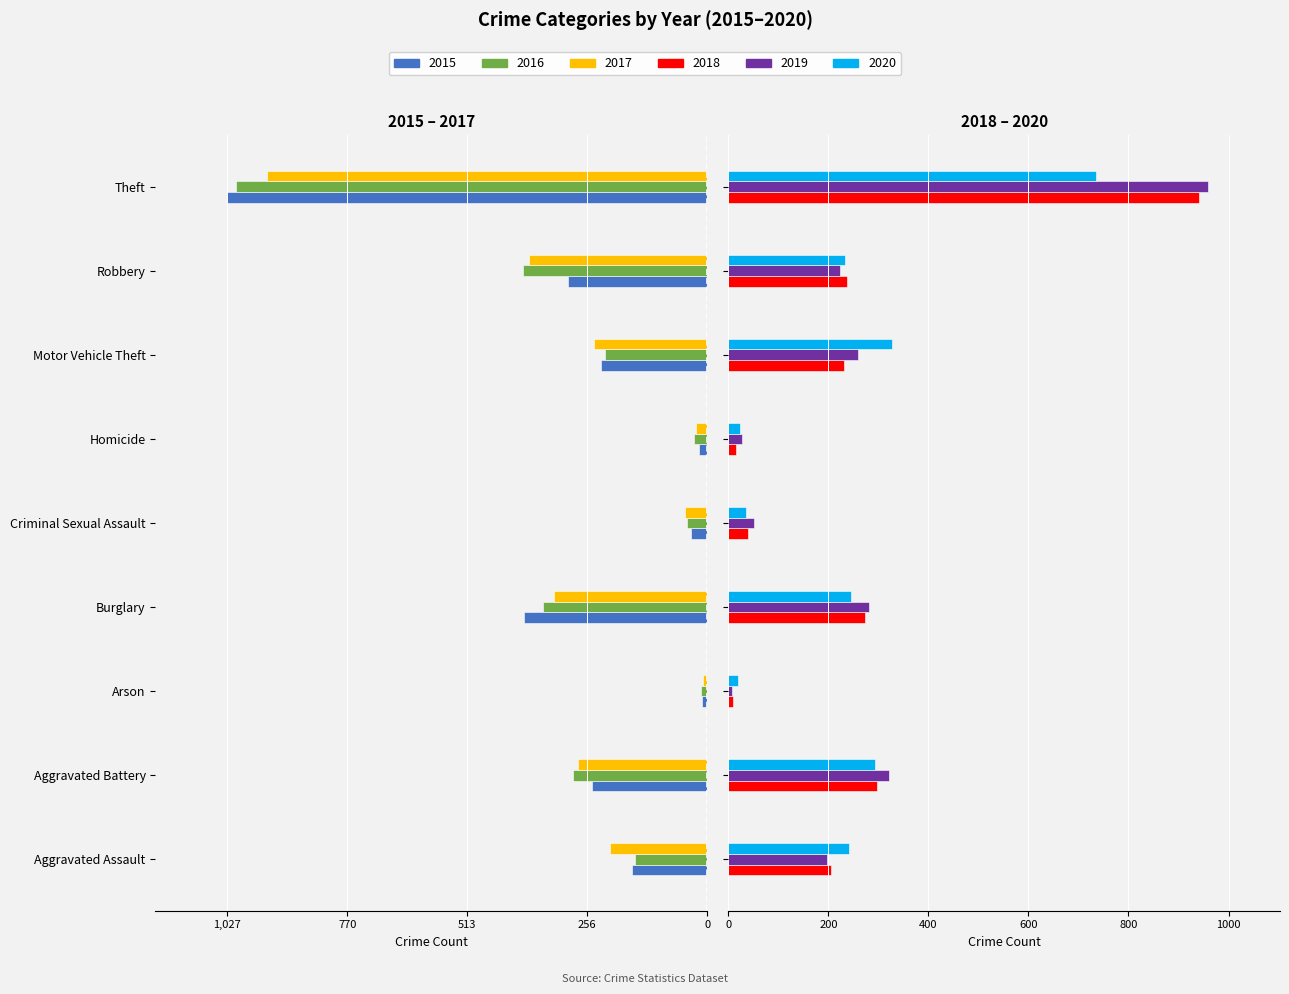

What position from the right is Burglary?

6